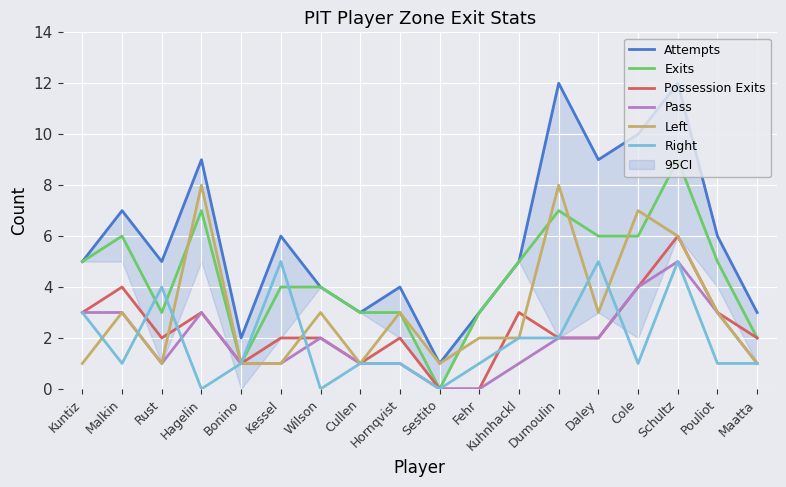

Rank the series at Malkin from highest to lowest value.

Attempts, Exits, Possession Exits, Pass, Left, Right